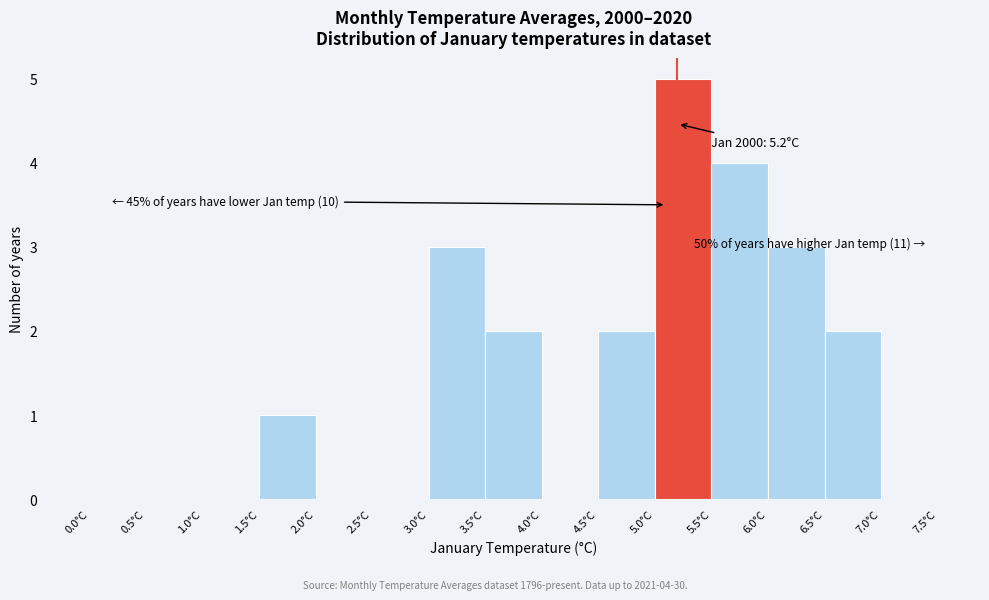

Over which range of the x-axis is the bar tallest?

5.0 to 5.5